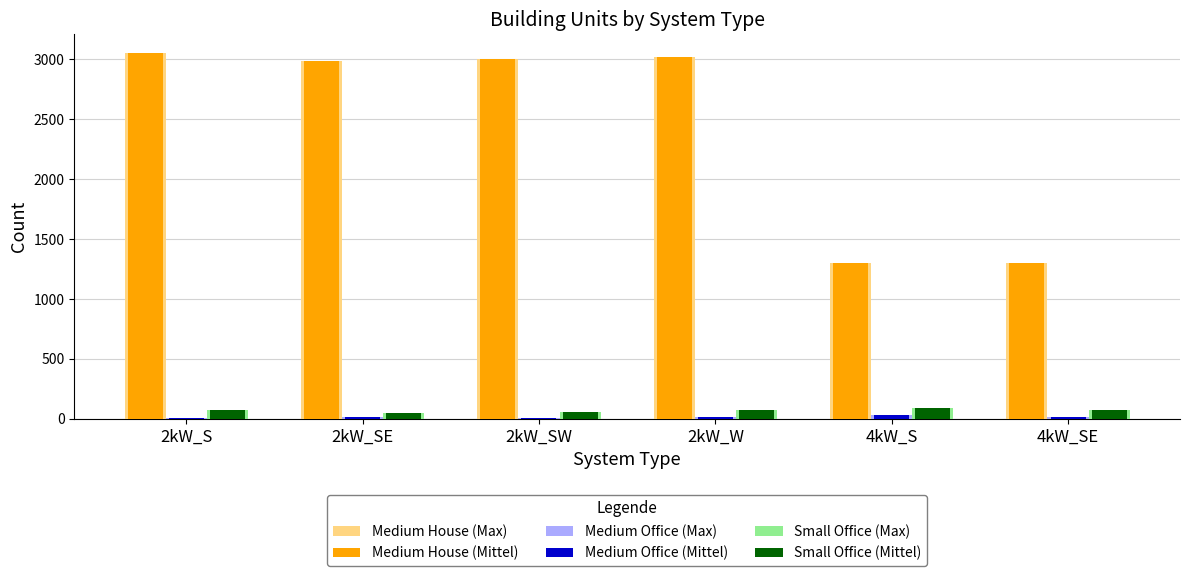

What is the maximum value for Medium House (Max)?

3057